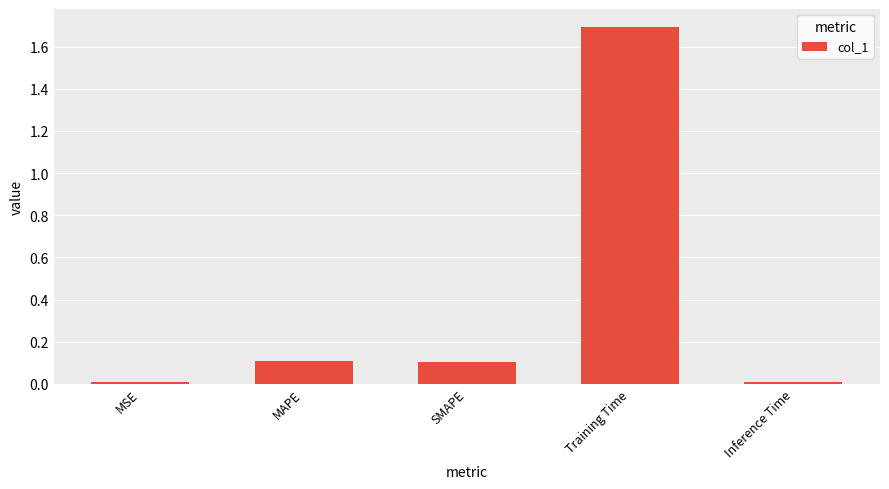

Which has a higher value, Training Time or Inference Time?

Training Time